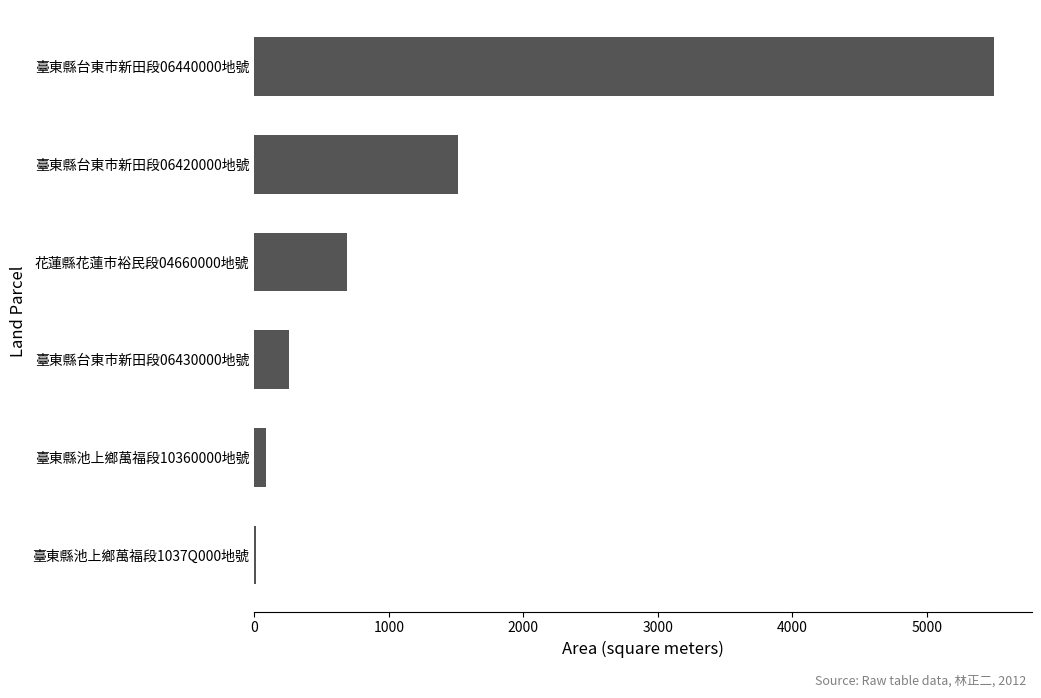

What is the average value?

1345.2